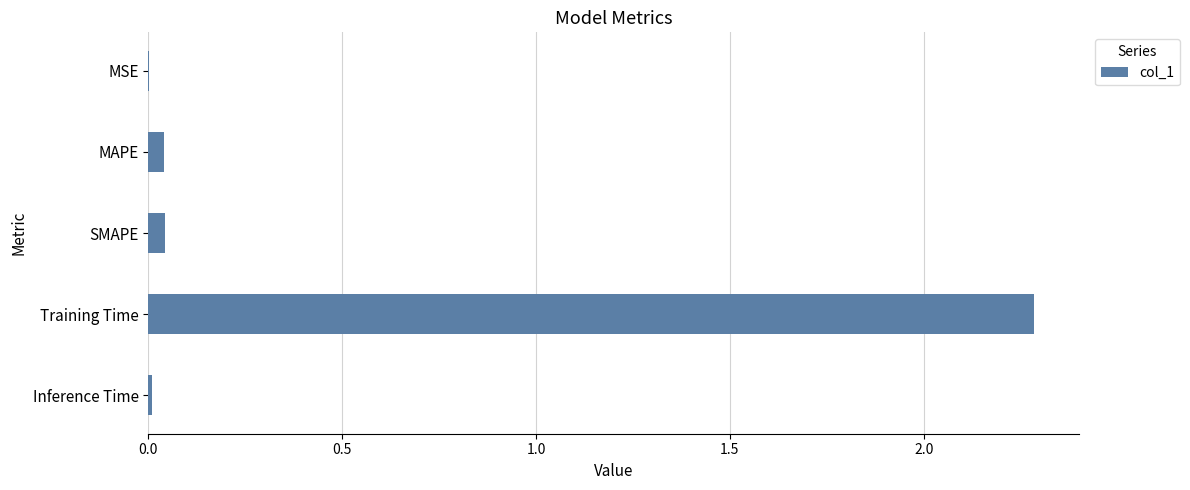

At which category does the chart reach its peak across all series?

Training Time